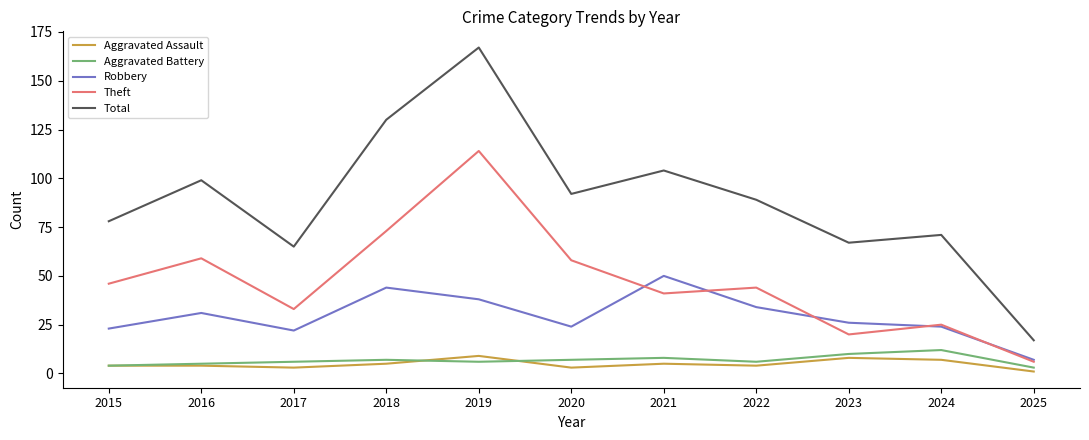

Is it true that Theft equals 53 at 2019?

False